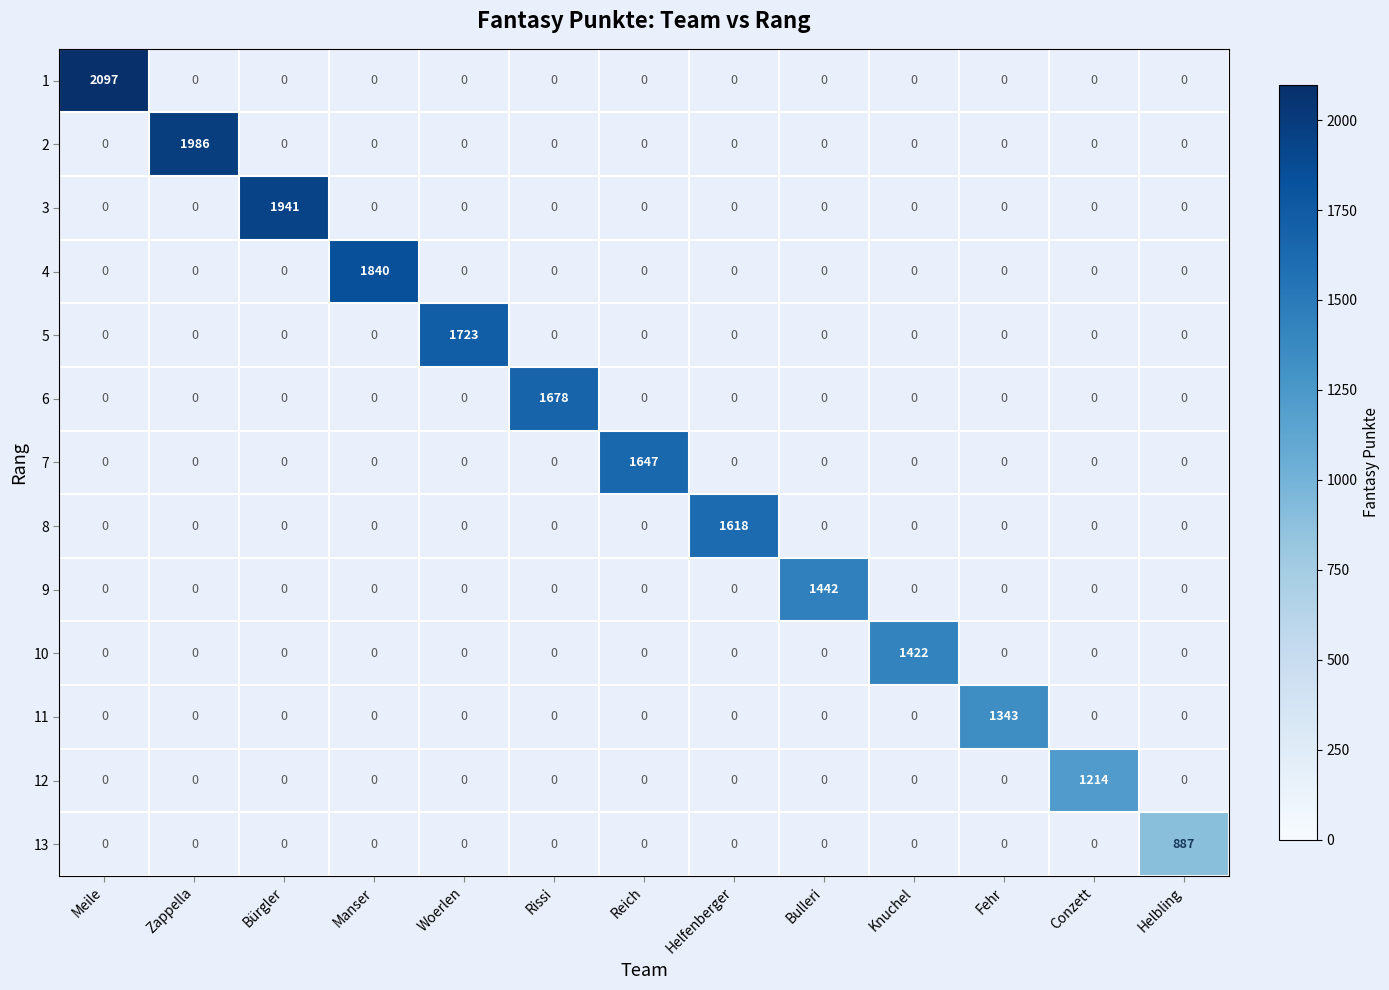

How many positive values does the 12 series have?

1